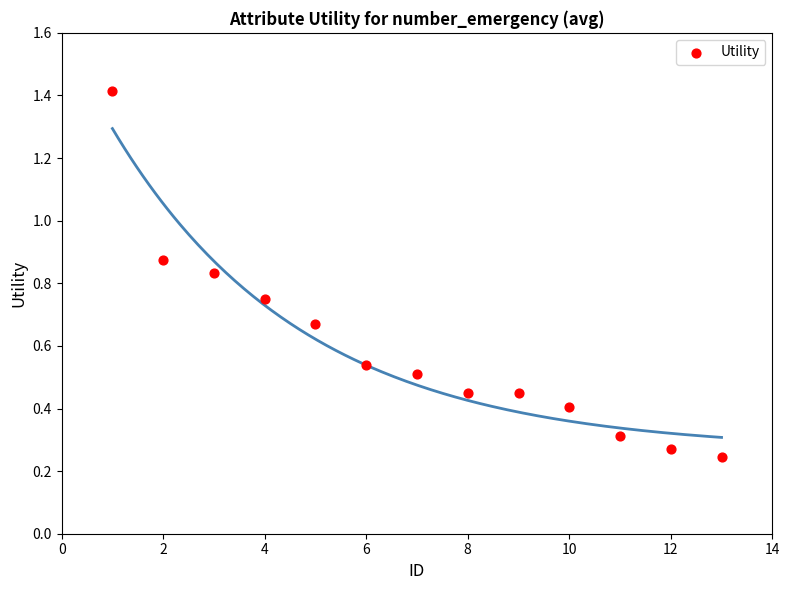

What is the range of X values (max minus min)?

12.0